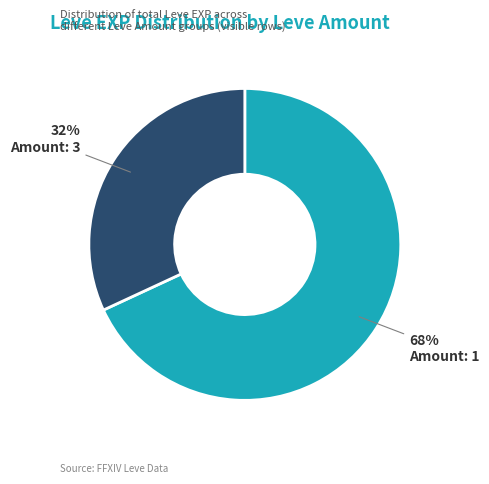

To the nearest percent, what is the difference between the largest and smallest slice percentages?

36%